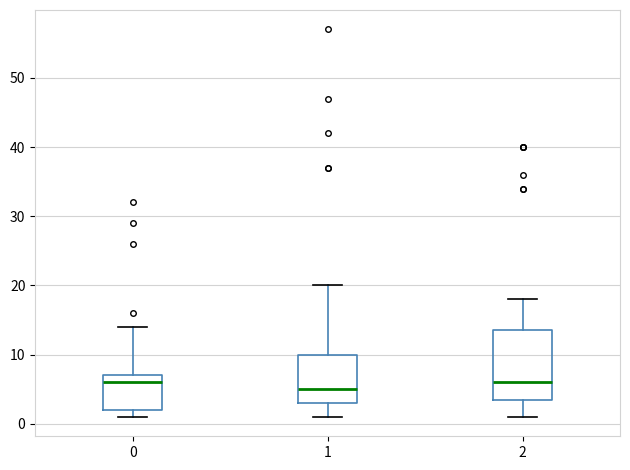

Reading left to right, read every box against the y-axis: the position of its median line, the range the box covers, and the ends of its whiskers. The values are not printed on the chart, so give them approximately, as read against the axis.

0: median 6, box 2 to 7, whiskers 1 to 14
1: median 5, box 3 to 10, whiskers 1 to 20
2: median 6, box 4 to 14, whiskers 1 to 18